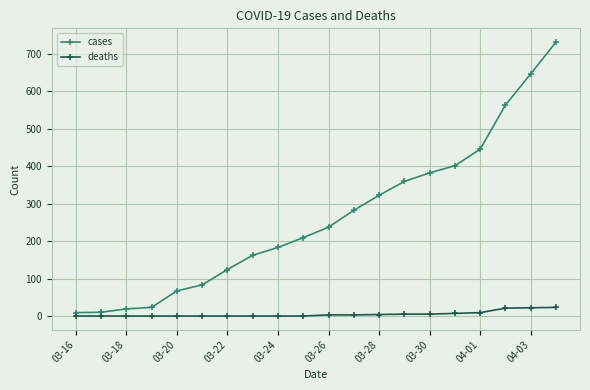

List the series in order of their peak value, lowest first.

deaths, cases